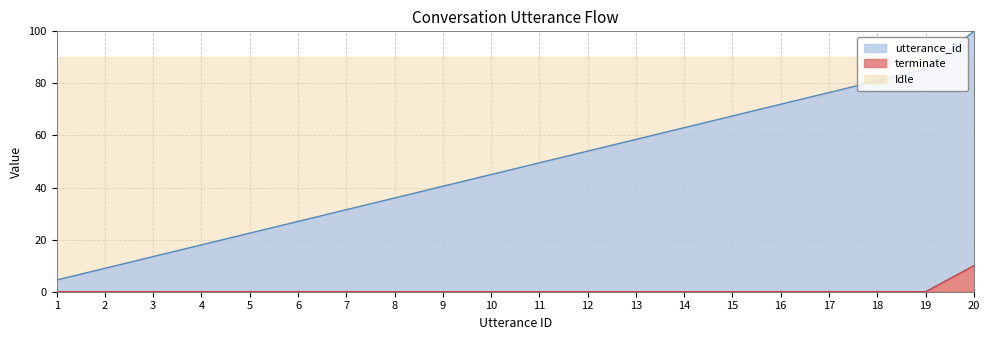

What is the difference between the maximum and minimum values in the utterance_id series?

95.5